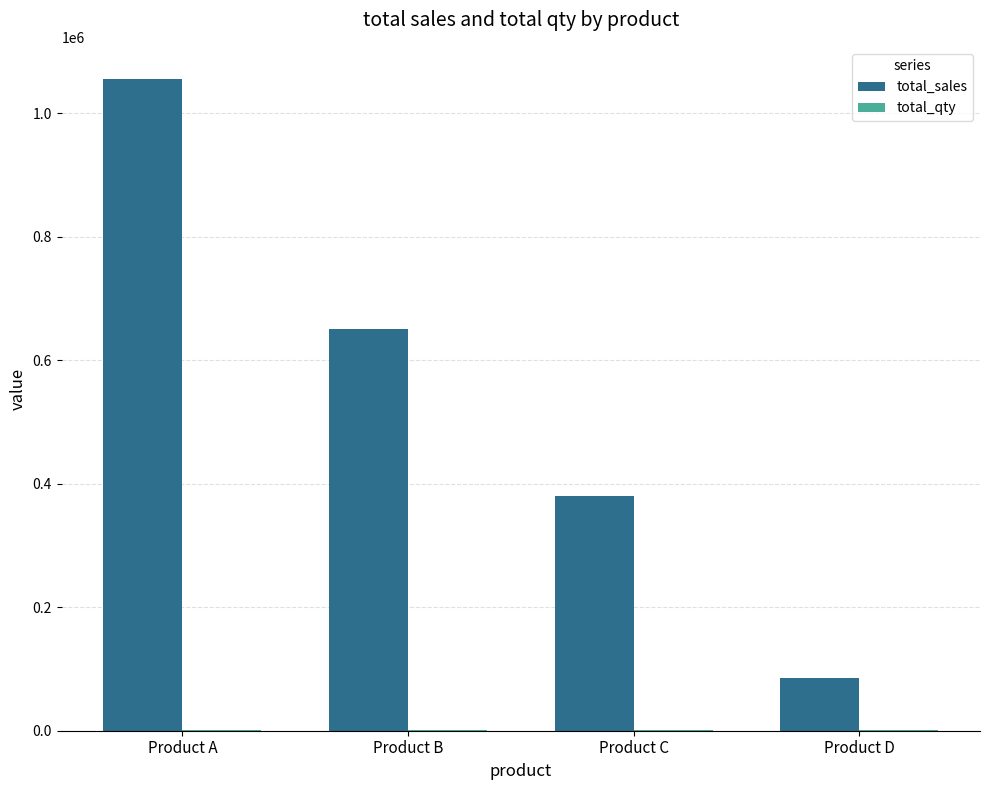

Count the number of categories in the chart.

4